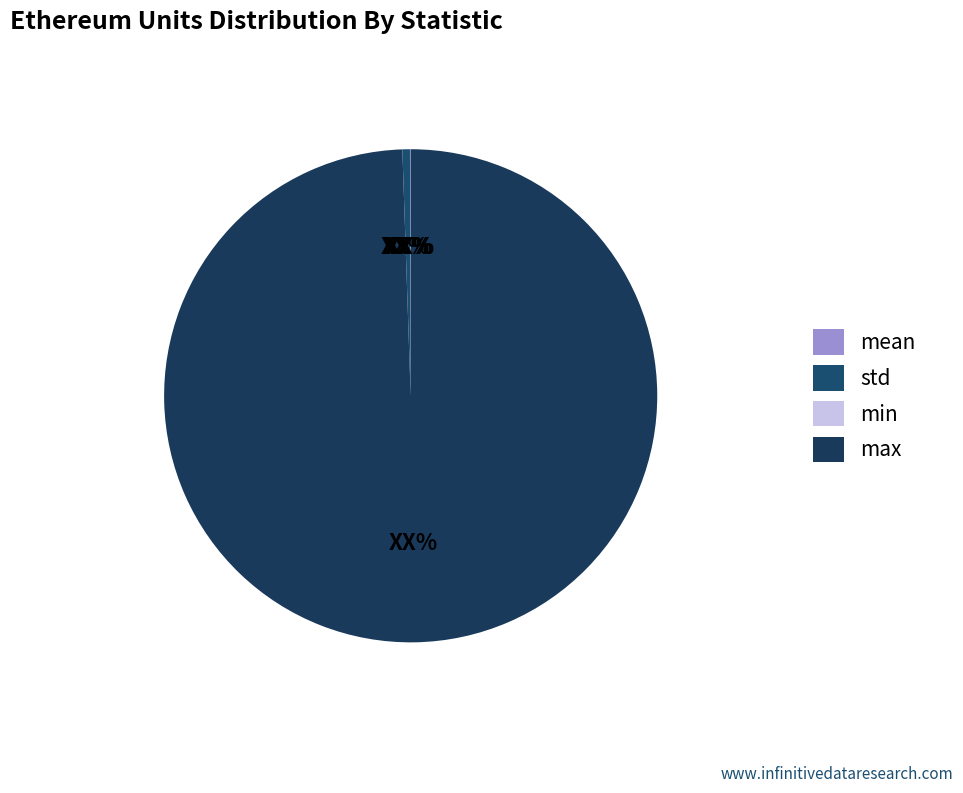

Combined, do std and mean account for over 50%?

No